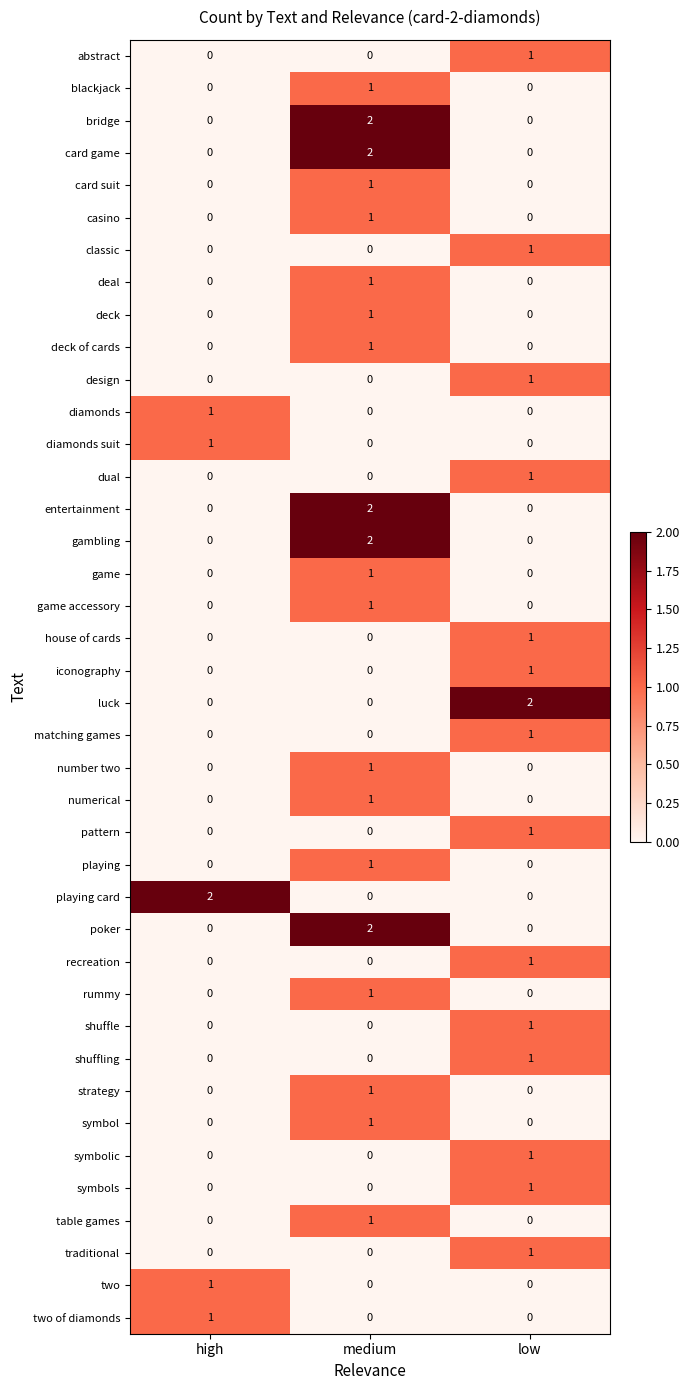

The game accessory series shows 0 at high. True or false?

True